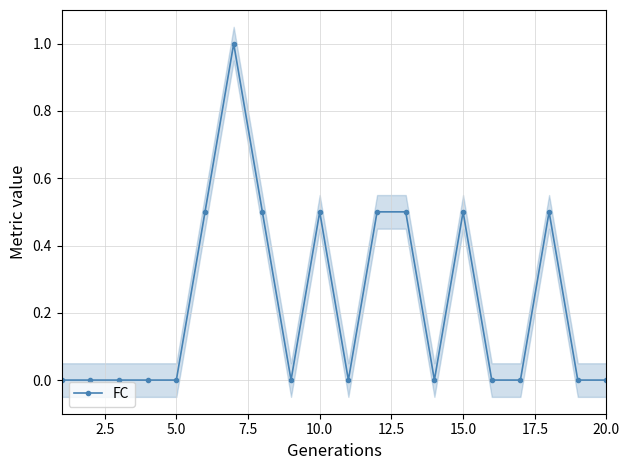

How many values are above zero?

8